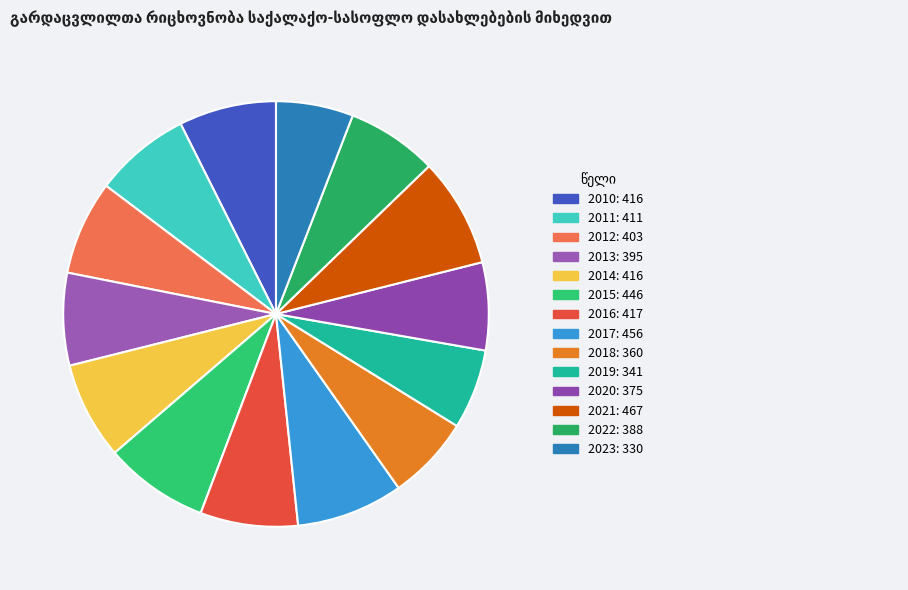

Is it true that 2020 is 15% of the pie?

False